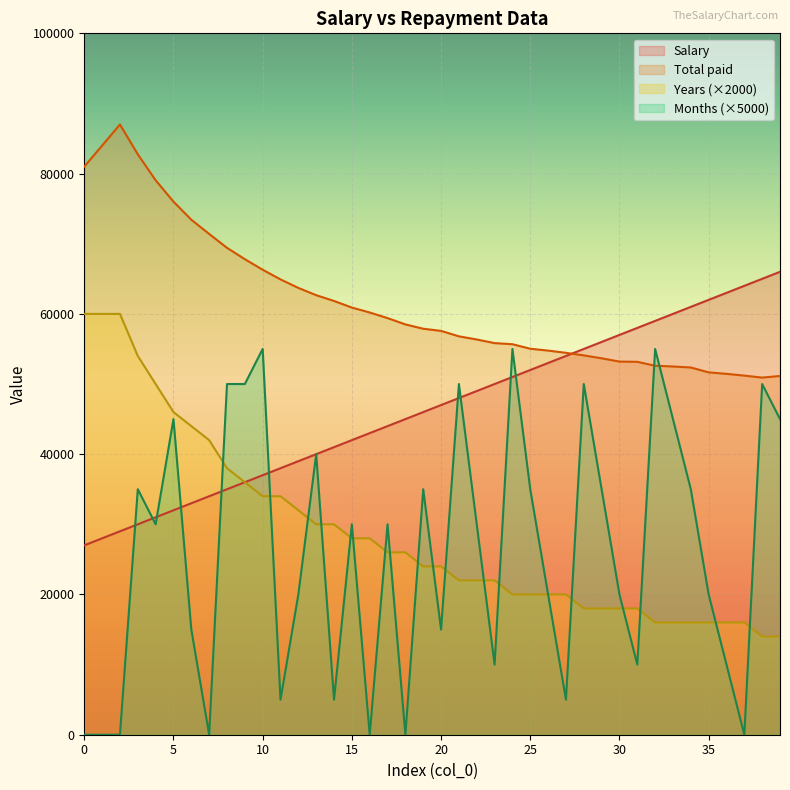

How many interior local peaks does the Months series have?

12